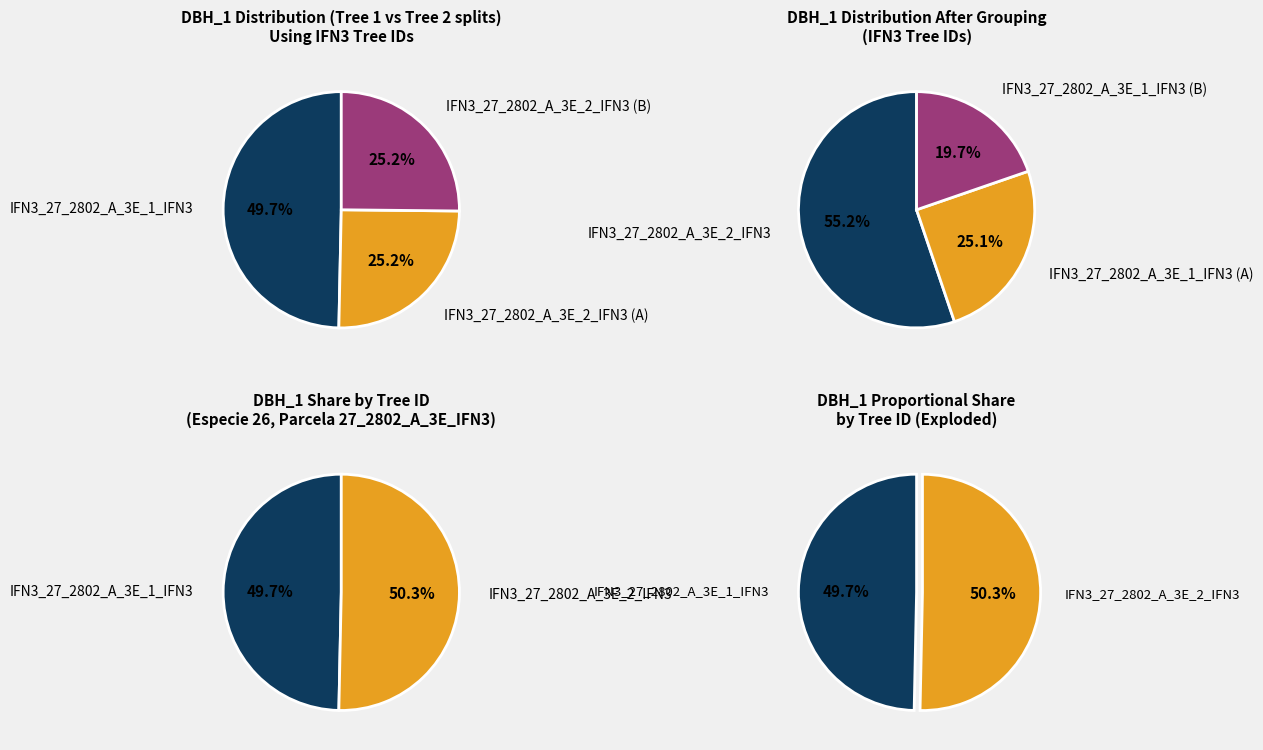

What is the largest slice in the pie chart?

IFN3_27_2802_A_3E_2_IFN3